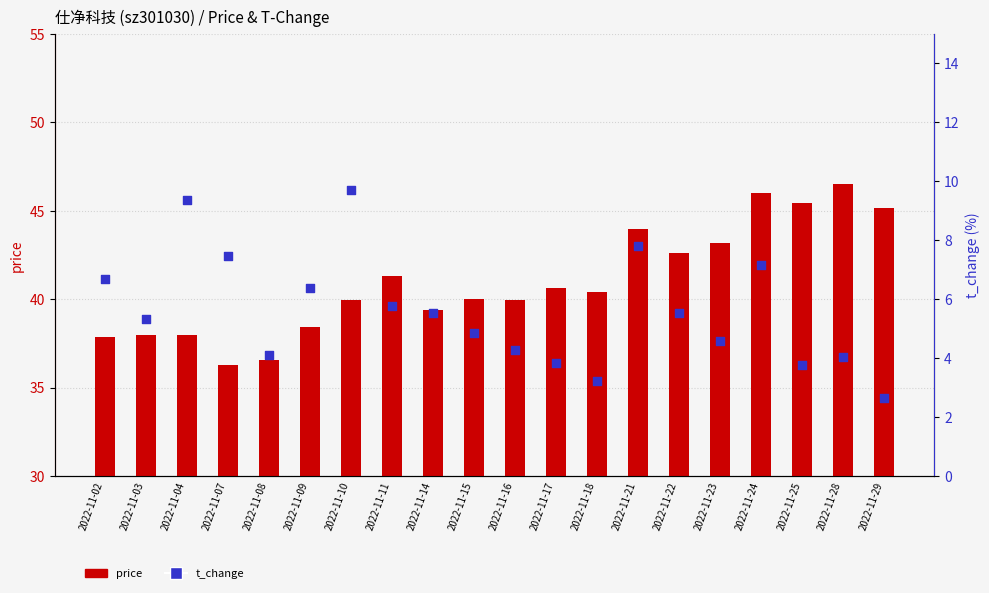

Which series has the largest total across all categories?

price